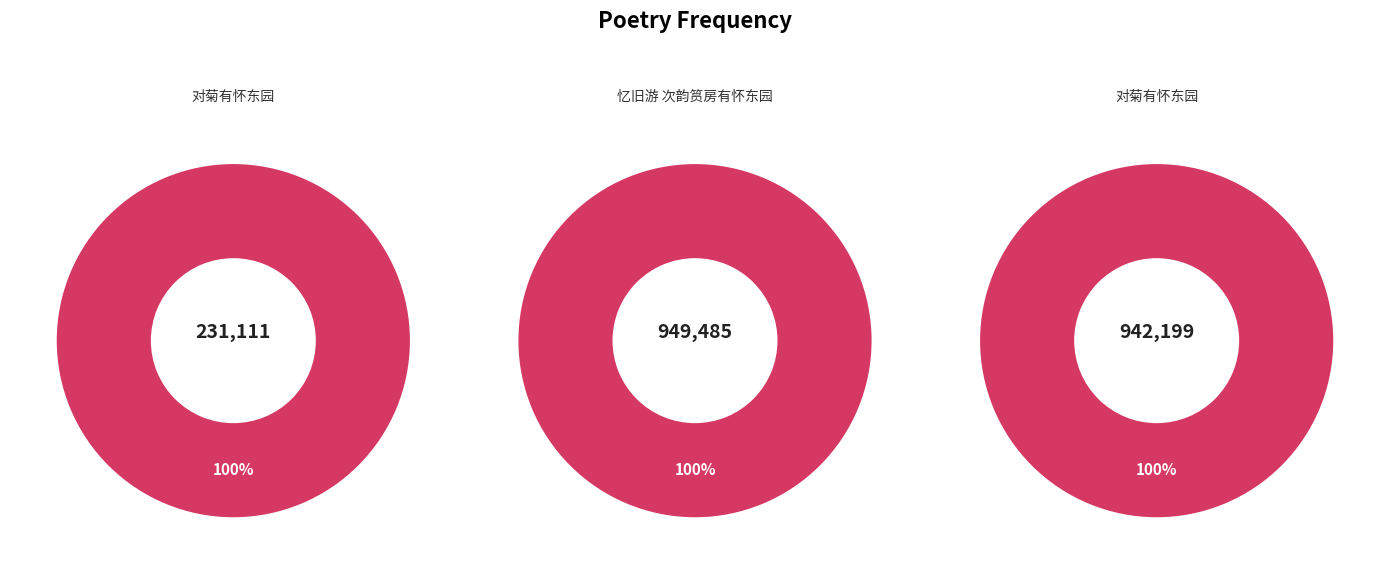

Does 忆旧游 次韵筼房有怀东园 represent more than half of the total?

No